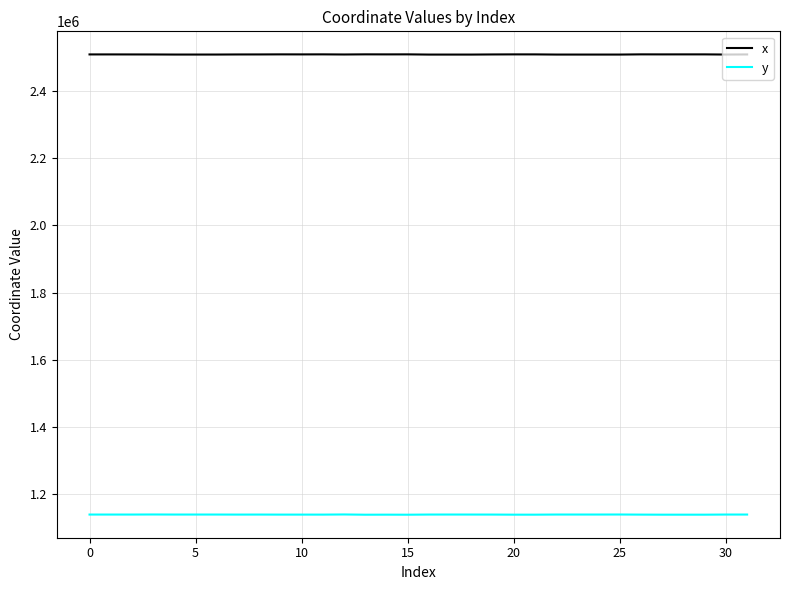

What is the lowest value of the y series?

1138828.7